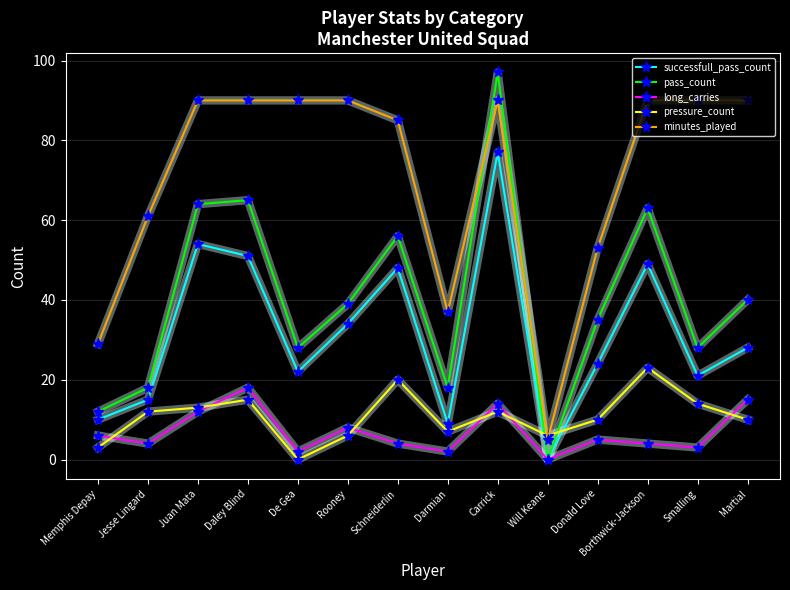

Does the chart display data point markers on the line(s)?

Yes